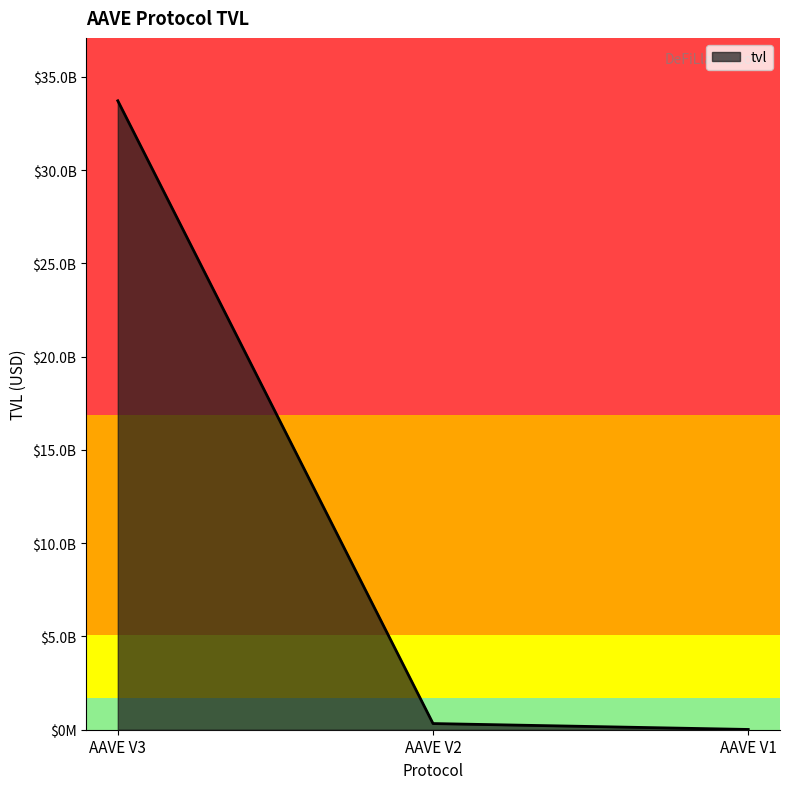

What is the change in value from AAVE V2 to AAVE V1?

-316314299.0